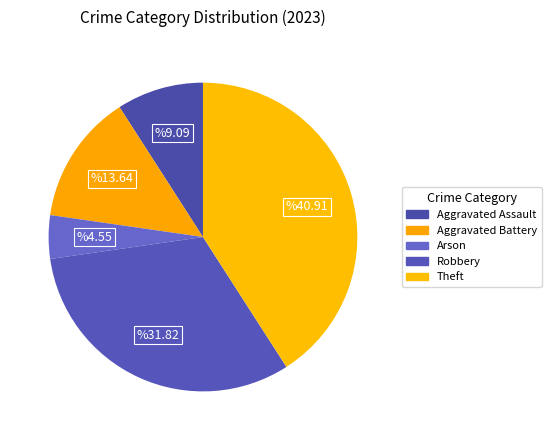

How many slices are in this pie chart?

5